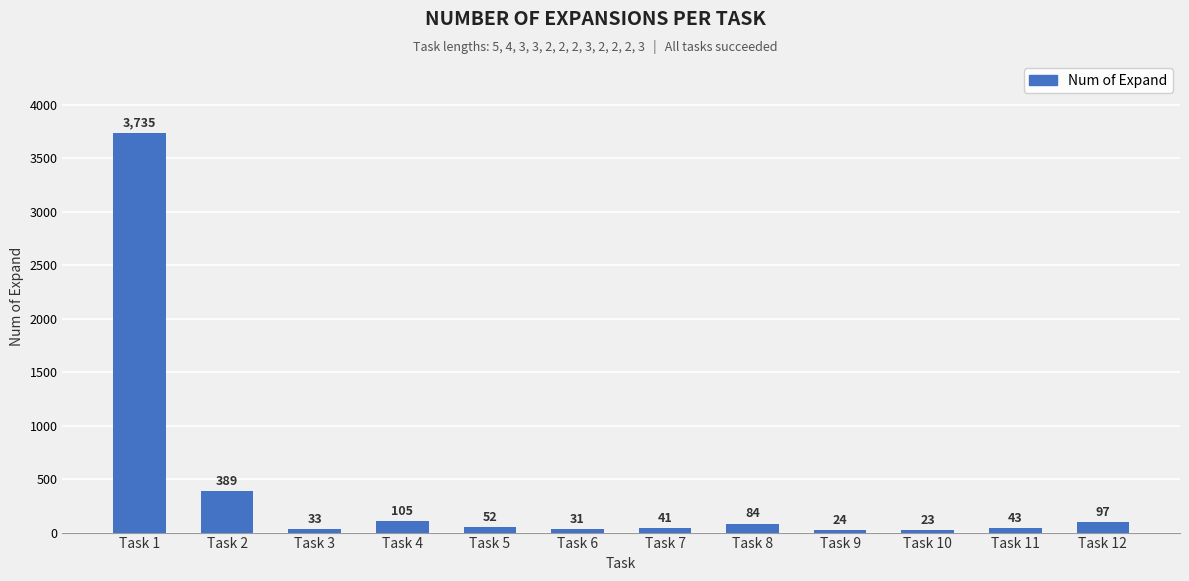

How many bars are there in total?

12